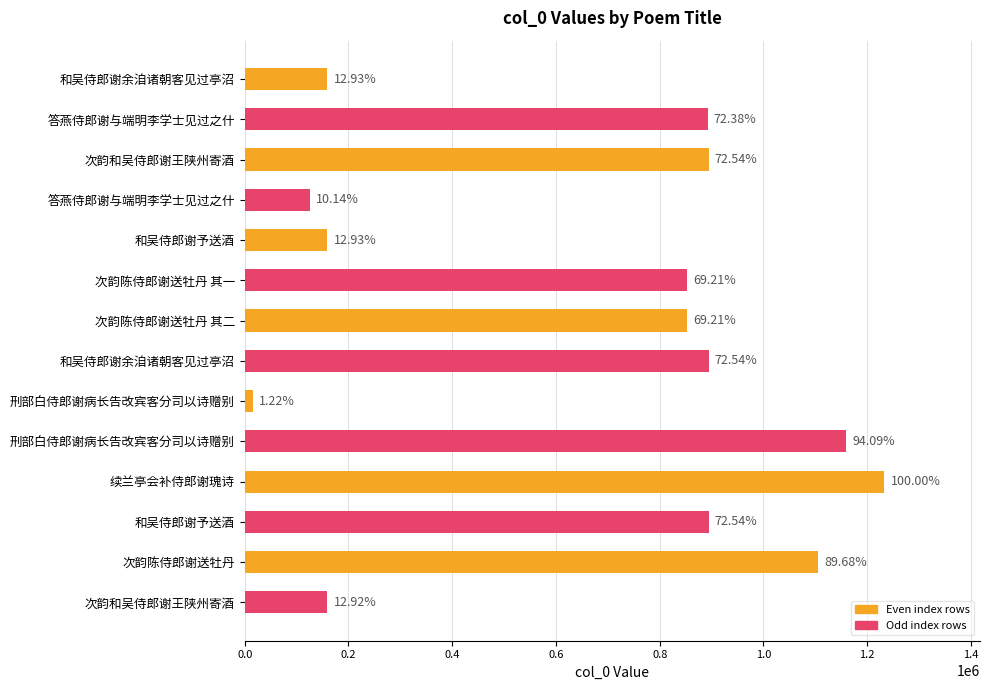

Does the chart contain any negative values?

No